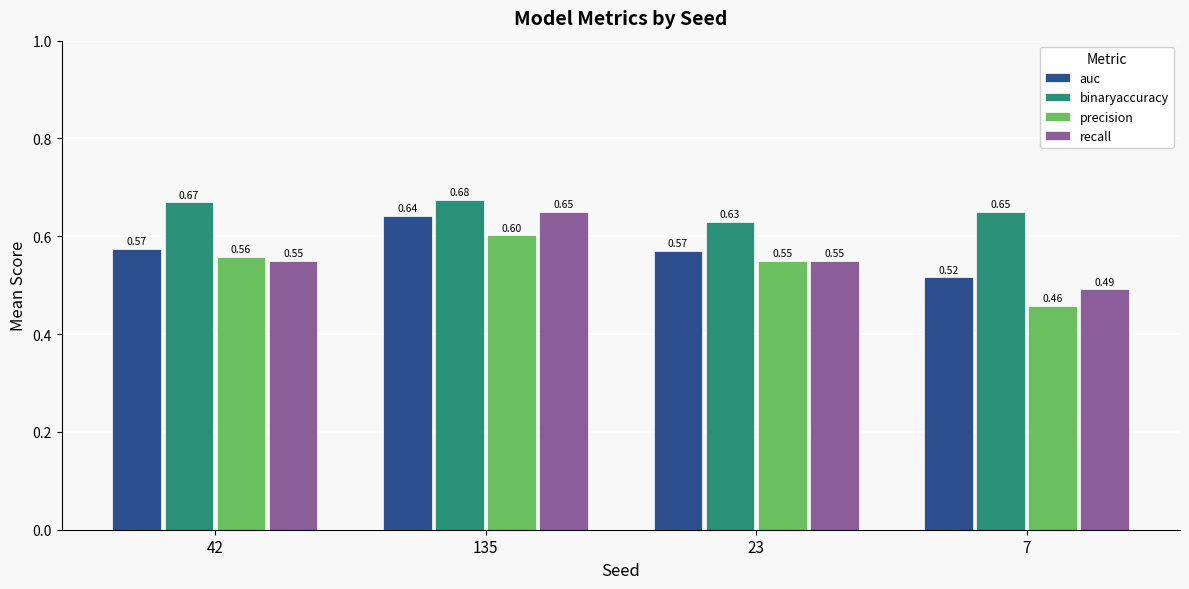

Count the number of data series in this chart.

4